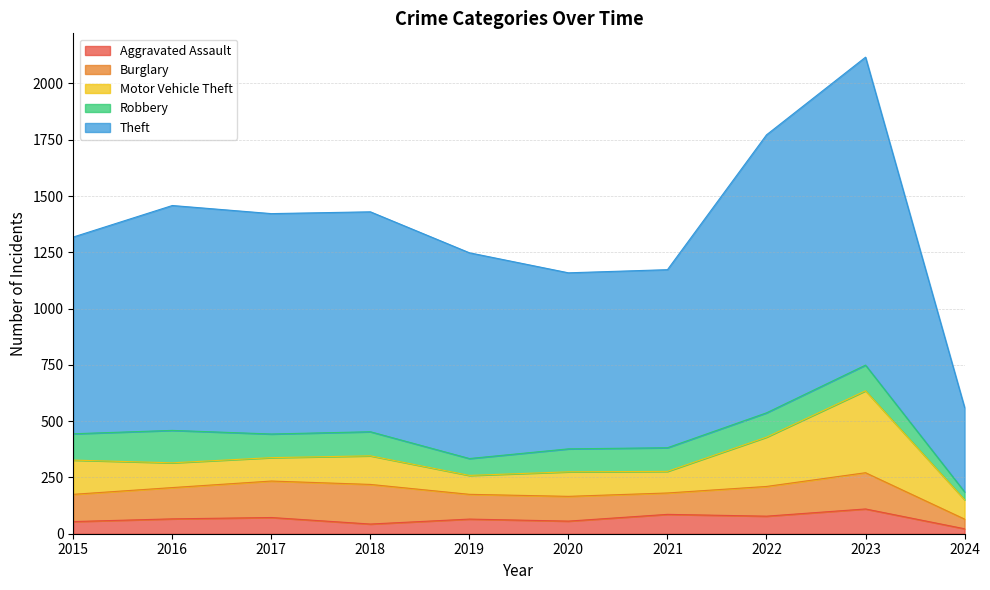

True or false: Motor Vehicle Theft has more than 2 points higher than both neighbors.

True